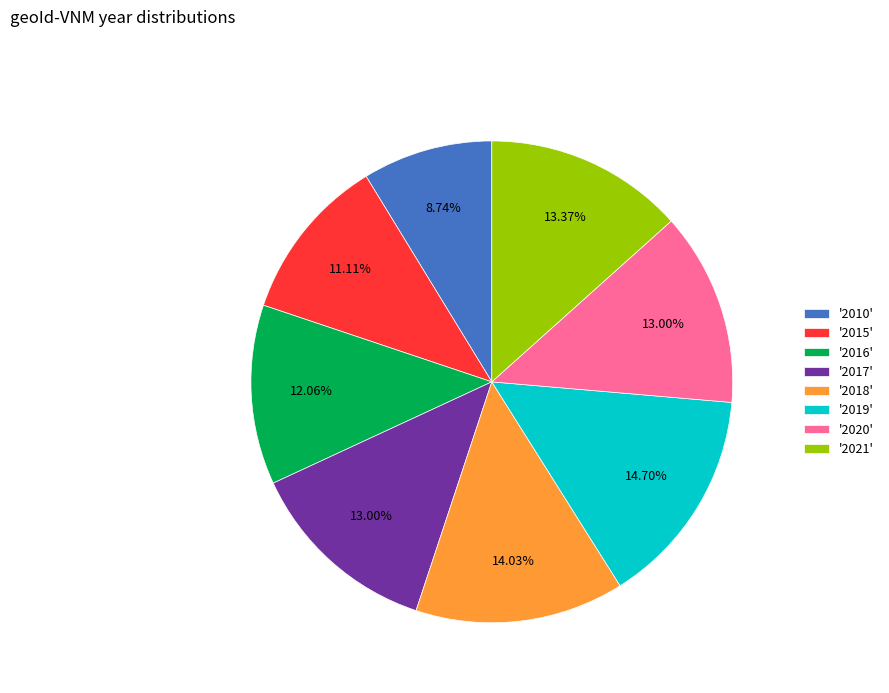

Which has a higher value, '2020' or '2019'?

'2019'